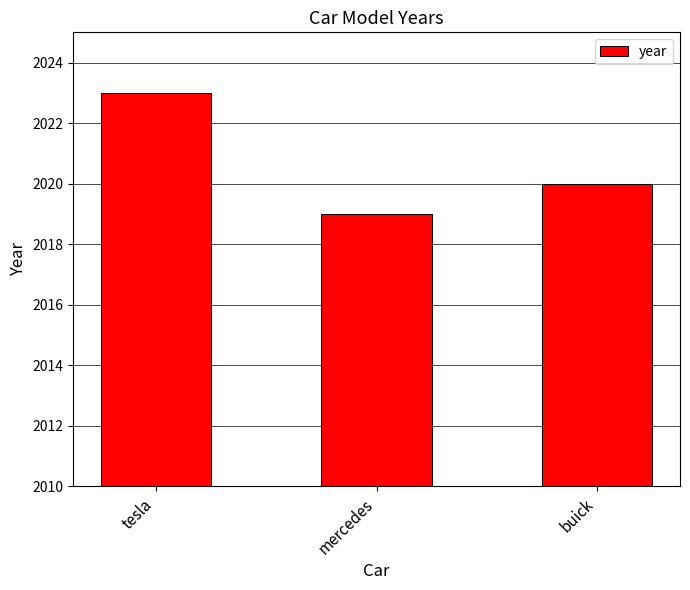

Does the chart contain any negative values?

No